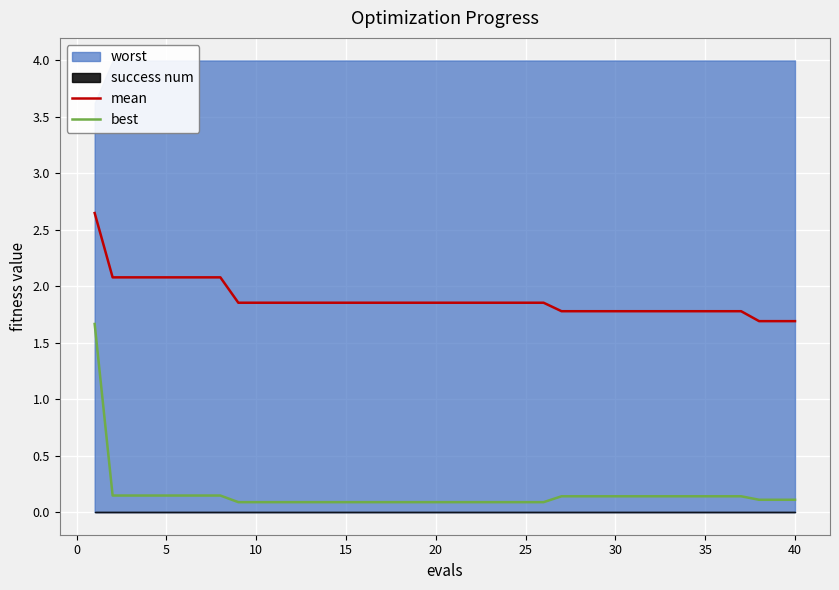

How many data points does each series have?

40